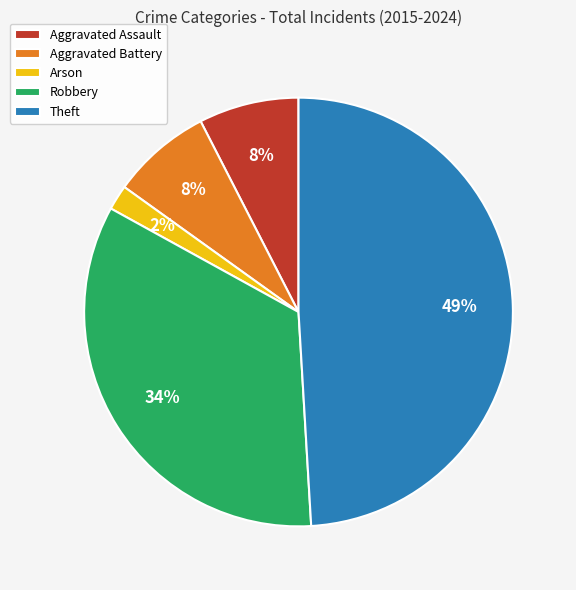

What is the ratio of the value at Aggravated Assault to the value at Theft?

0.2